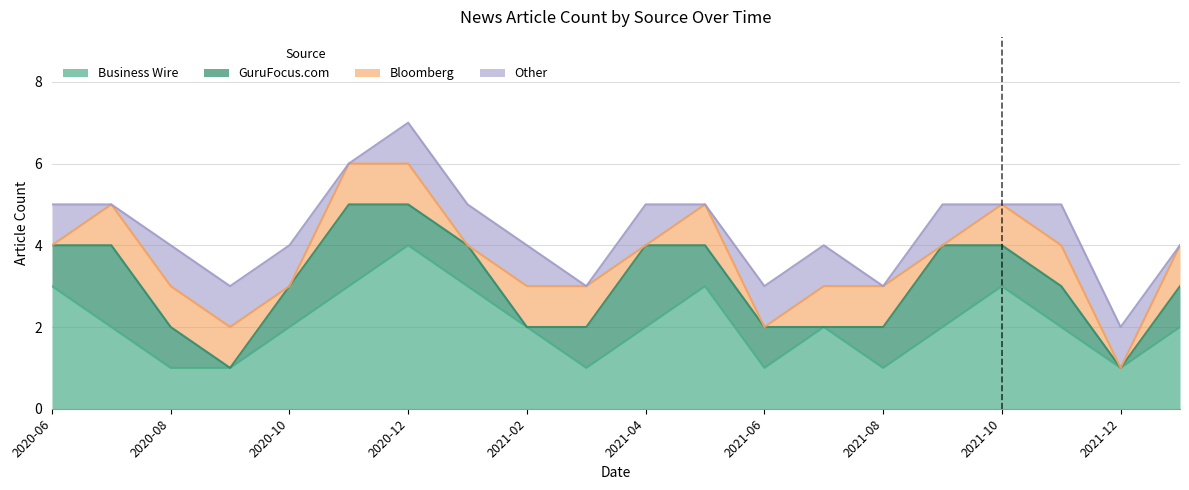

At how many categories does at least one series exceed 2?

6